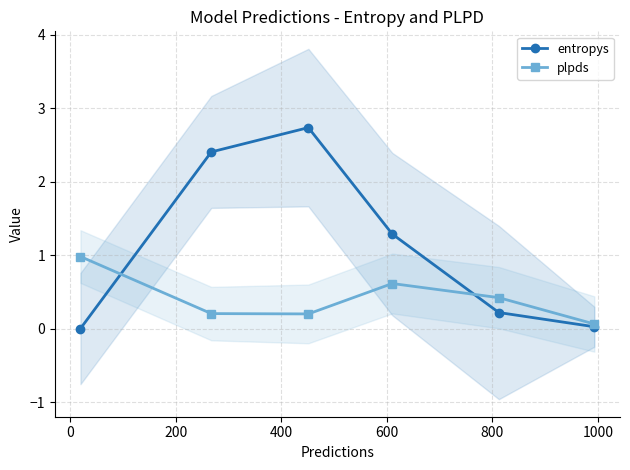

Rank the series by their average value, from highest to lowest.

entropys, plpds